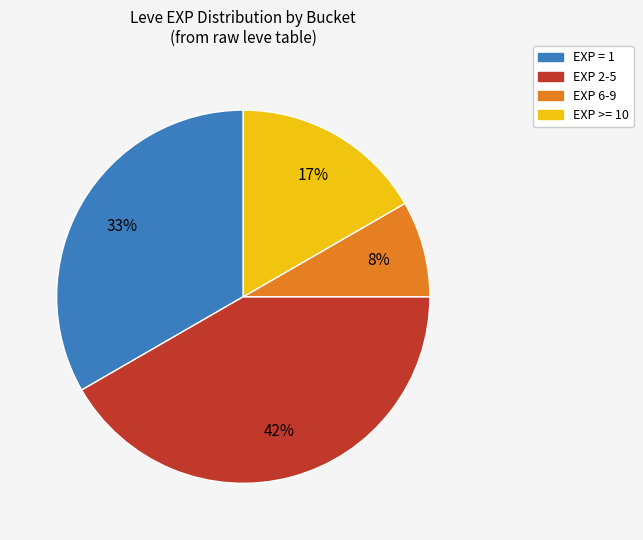

Is there a majority slice in this chart?

No